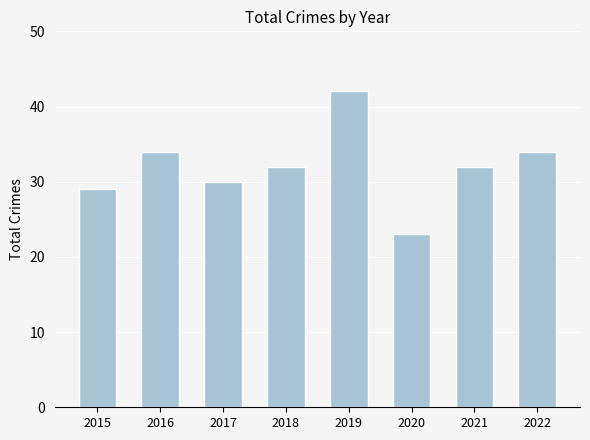

Between 2018 and 2020, which is larger?

2018